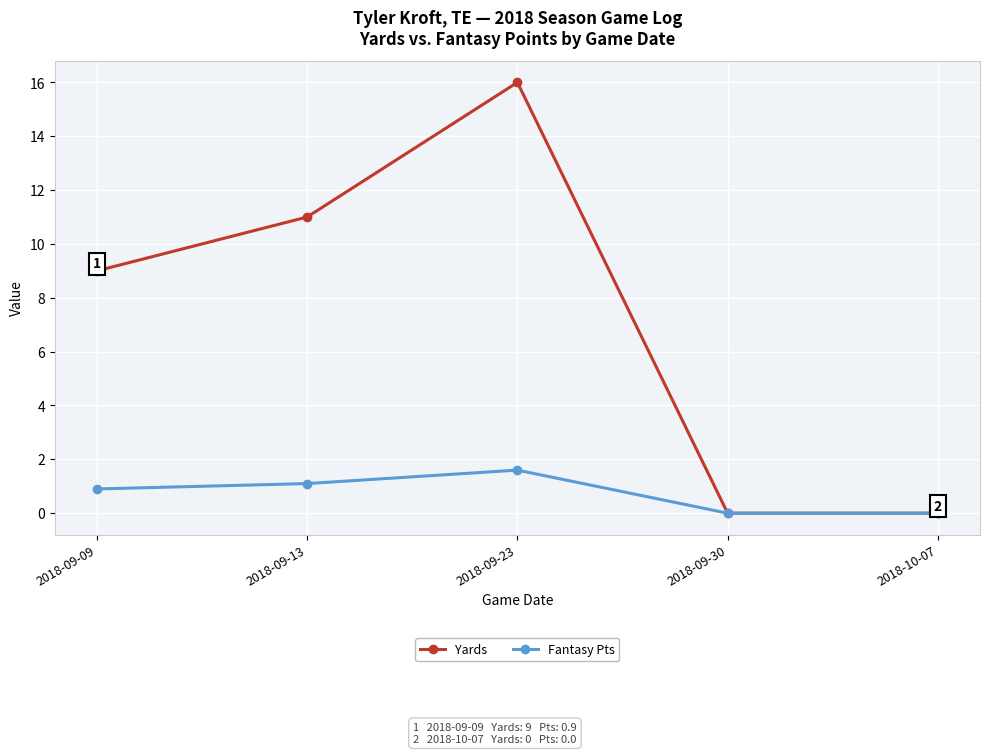

The Fantasy Pts series shows 0.7 at 2018-09-30. True or false?

False